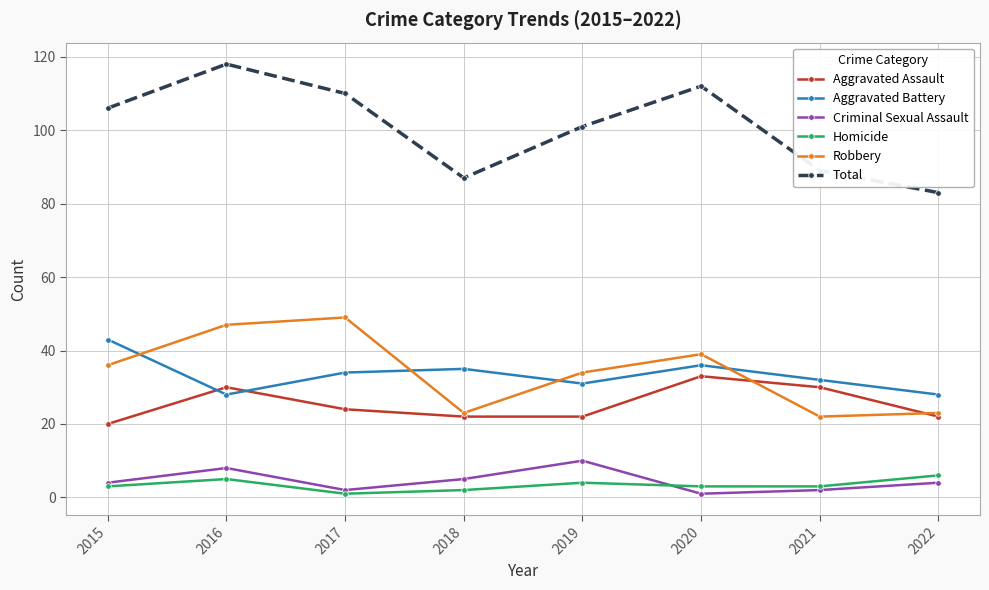

What is the difference between the Robbery values at 2015 and 2022?

13